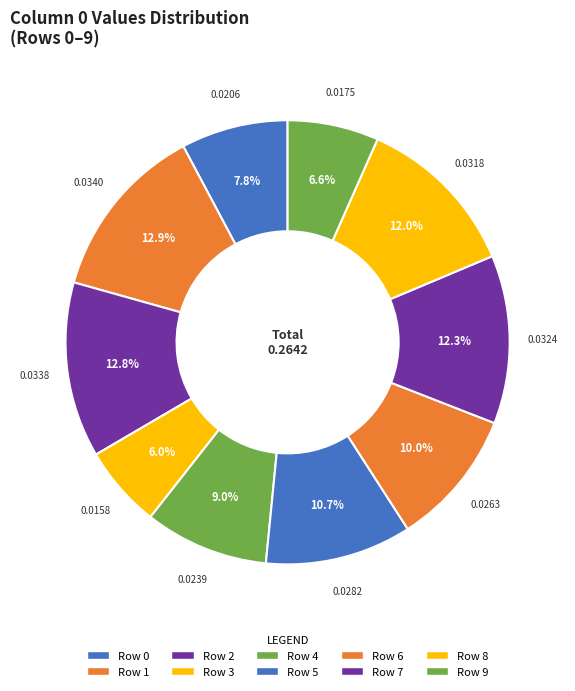

How many segments does this pie chart have?

10